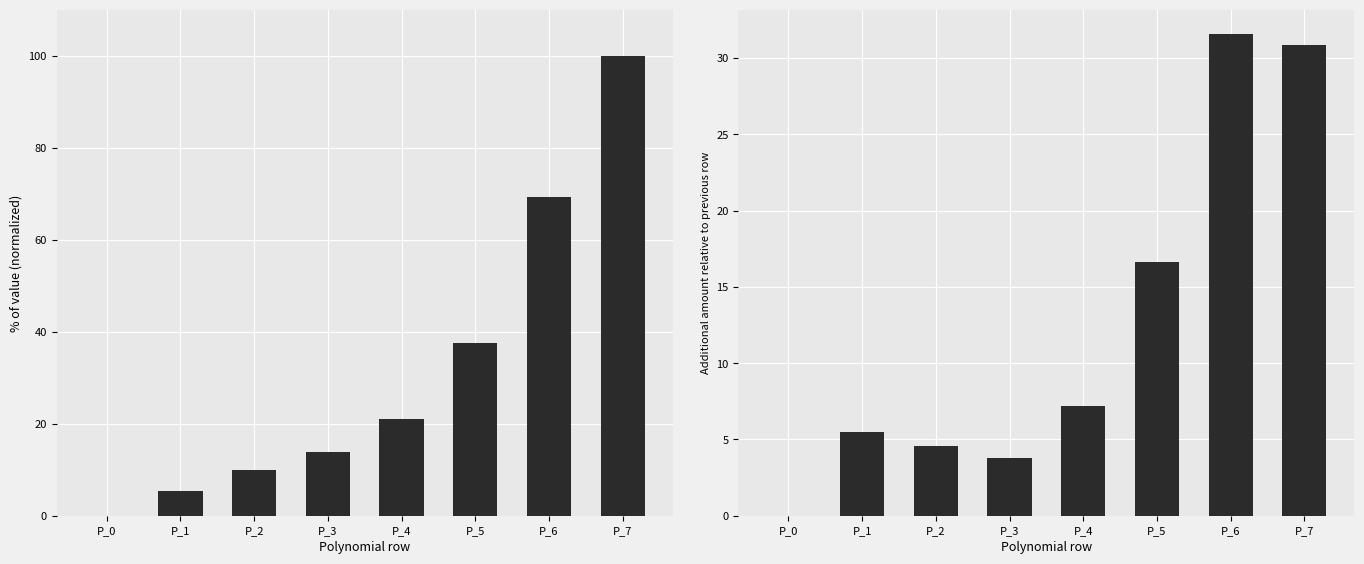

Where does the Additional absolute value series first go above 7?

P_4